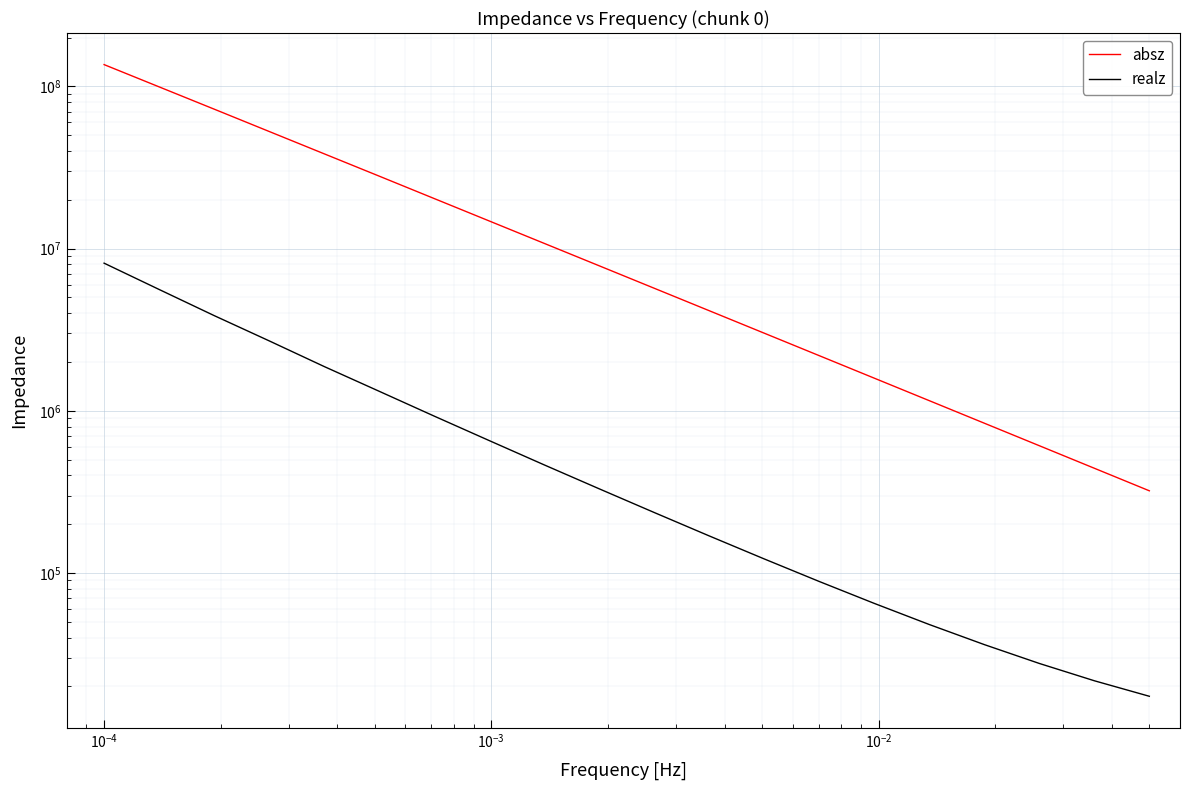

True or false: realz has more than 2 interior local peaks.

False